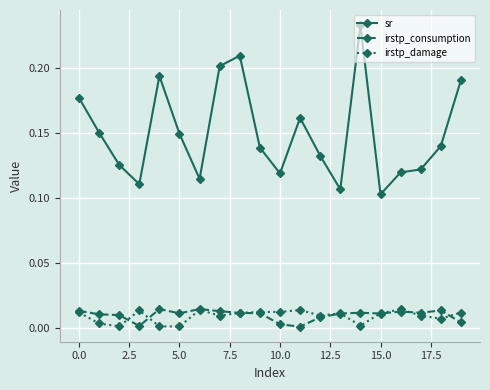

At how many categories does at least one series exceed 0?

20